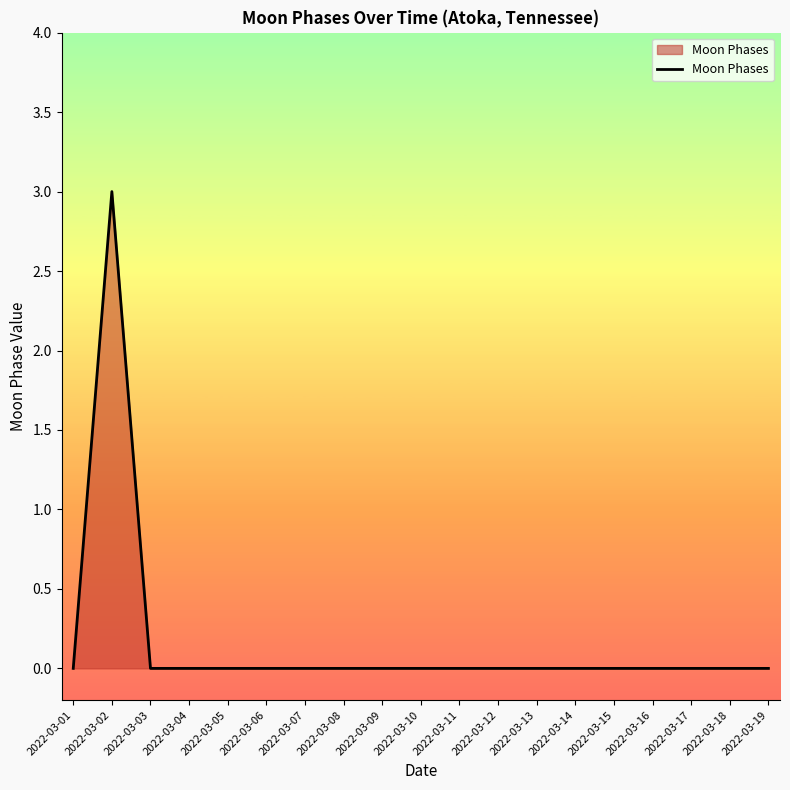

What is the maximum value shown in the chart?

3